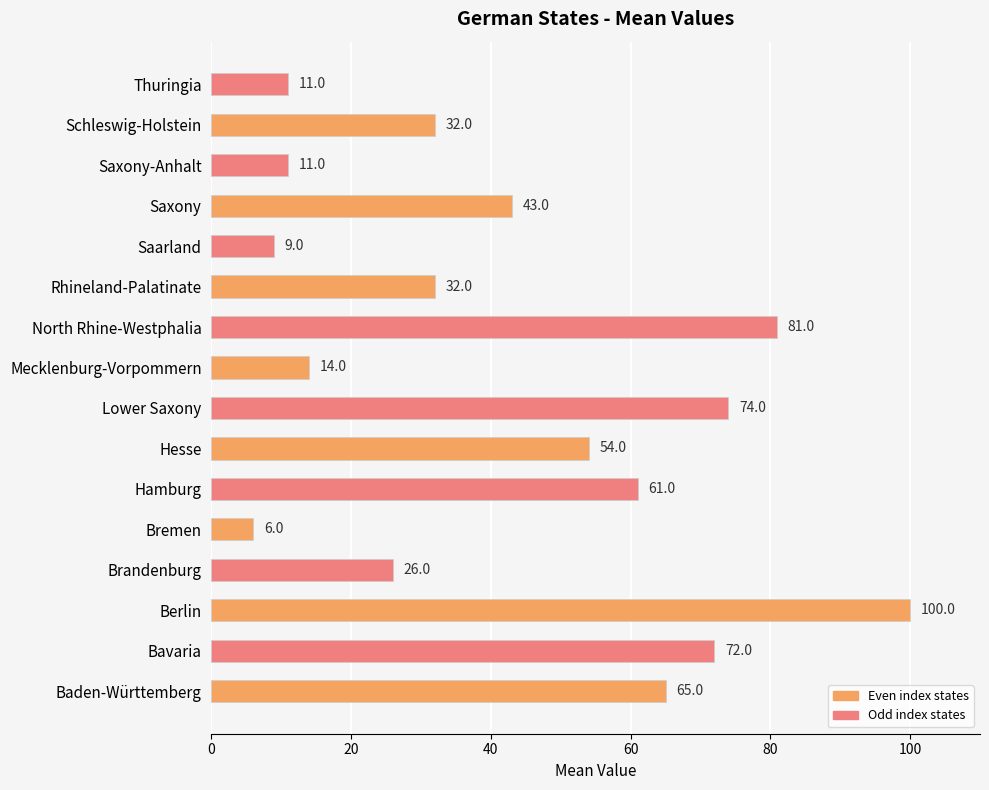

What is the difference between the values at Mecklenburg-Vorpommern and Lower Saxony?

60